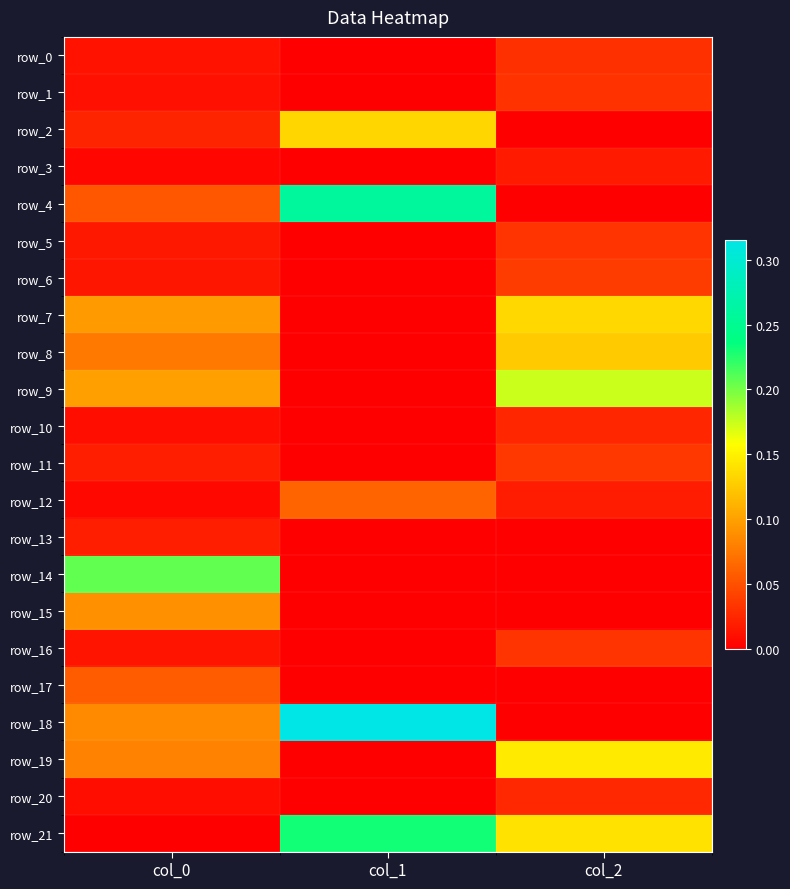

How many data points does each series have?

3